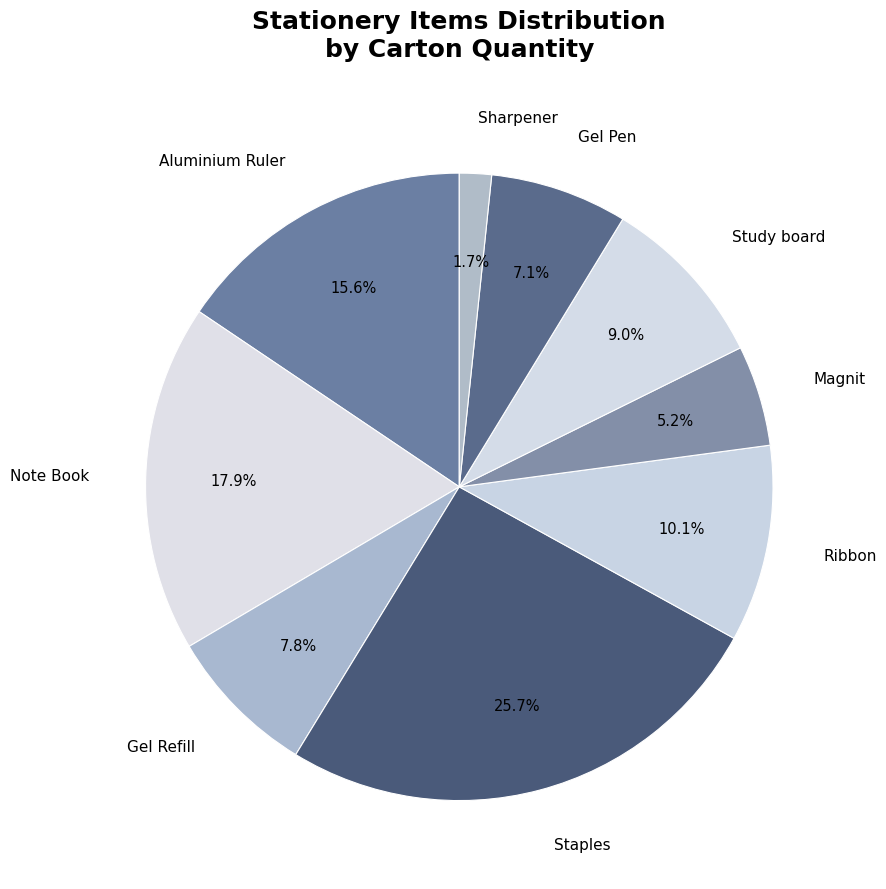

How many segments does this pie chart have?

9